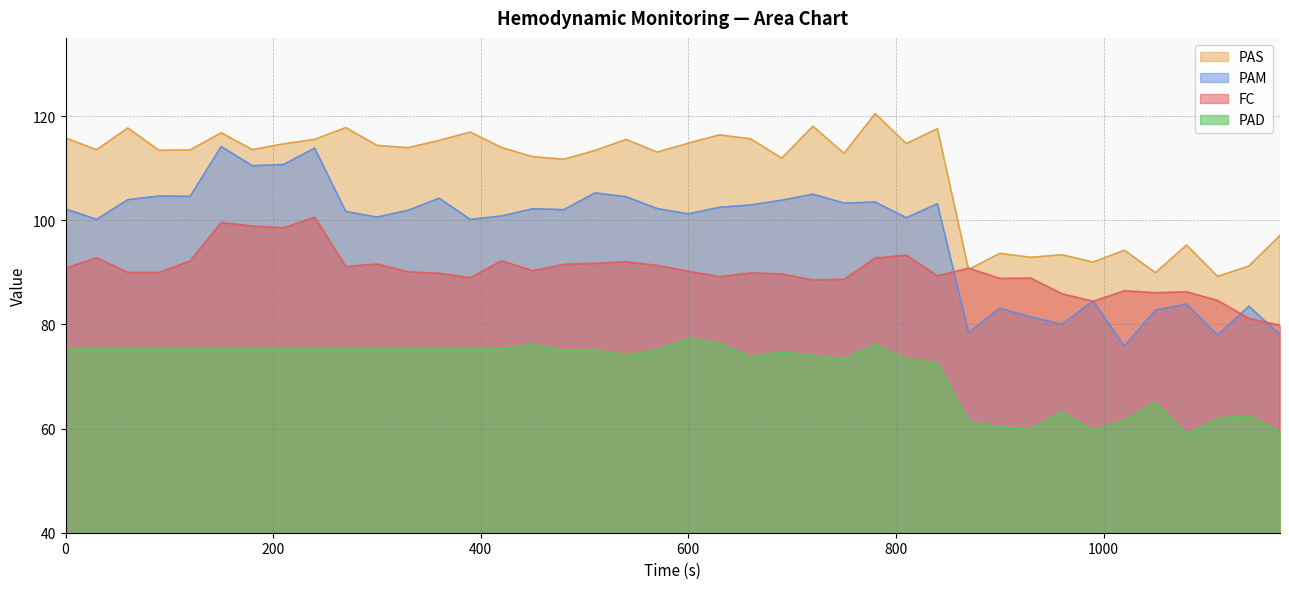

In PAD, how many points are lower than both neighbors (excluding endpoints)?

7